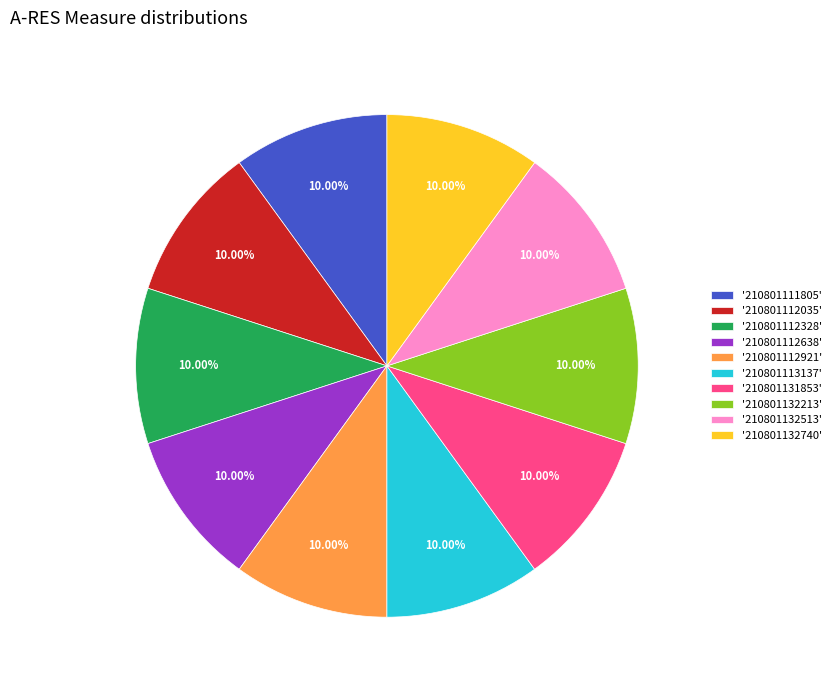

Approximately how many times larger is the value at '210801132213' compared to '210801132740'?

1.0